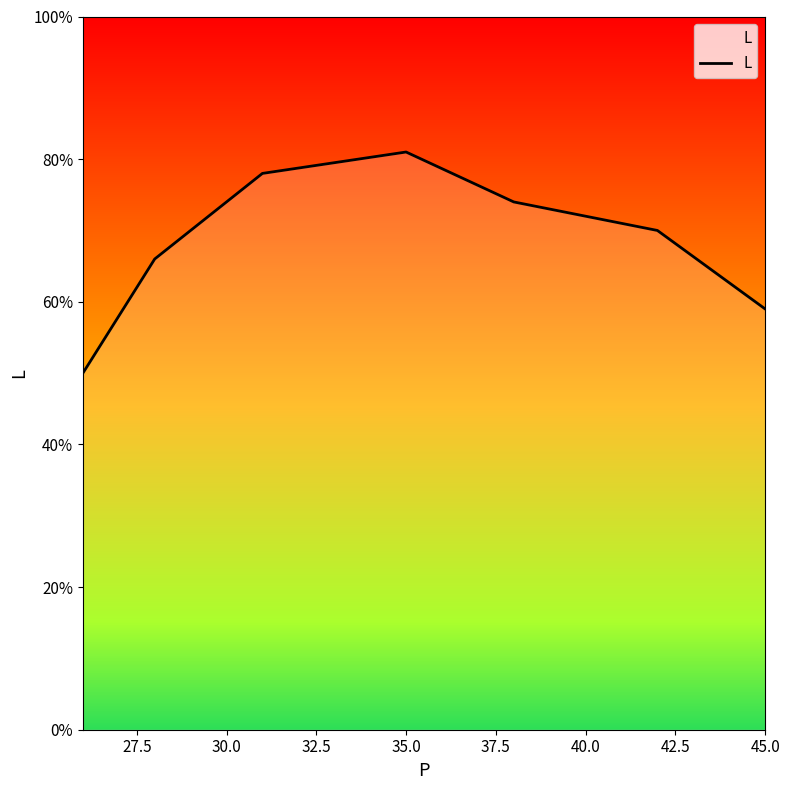

What is the maximum value shown in the chart?

81